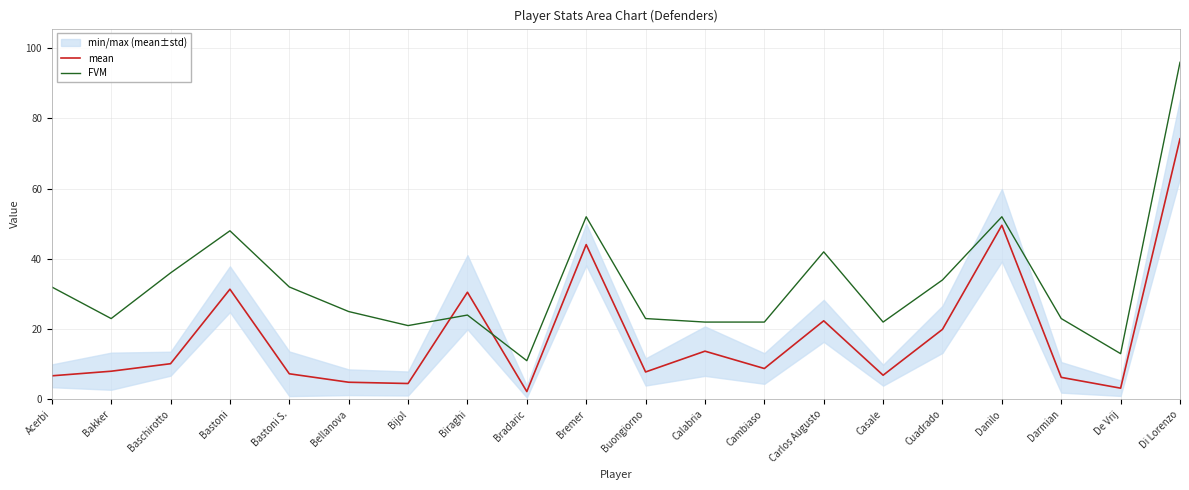

Between which two adjacent categories do FVM and mean first intersect?

Bijol and Biraghi